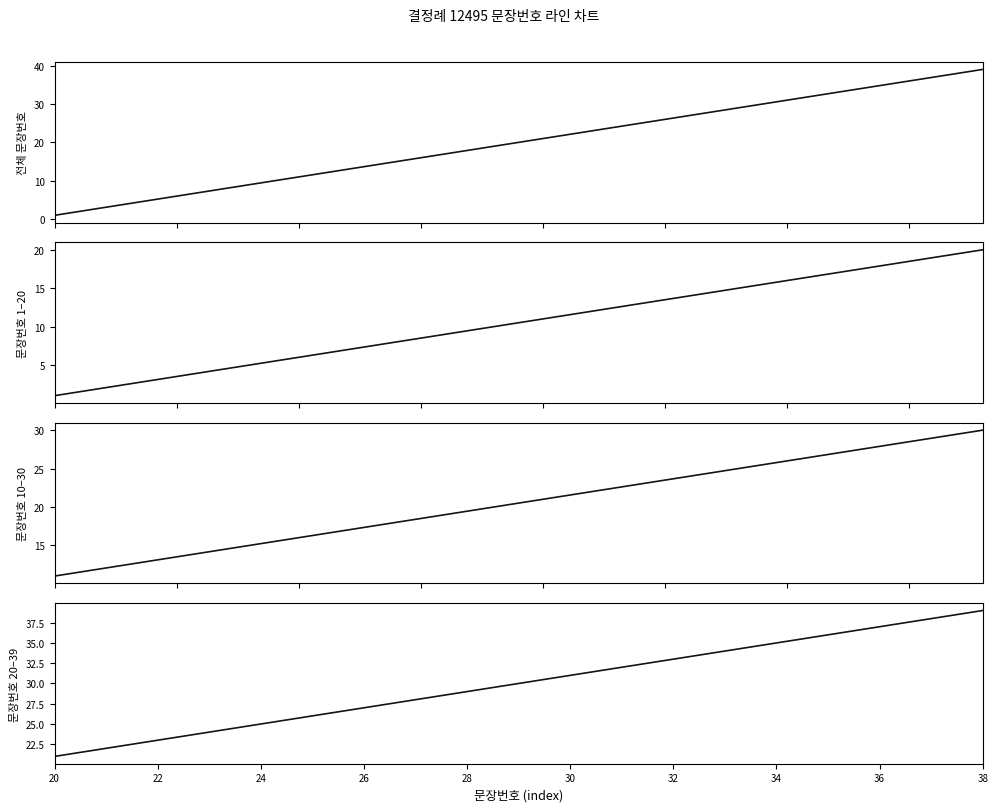

What is the maximum value shown in the chart?

39